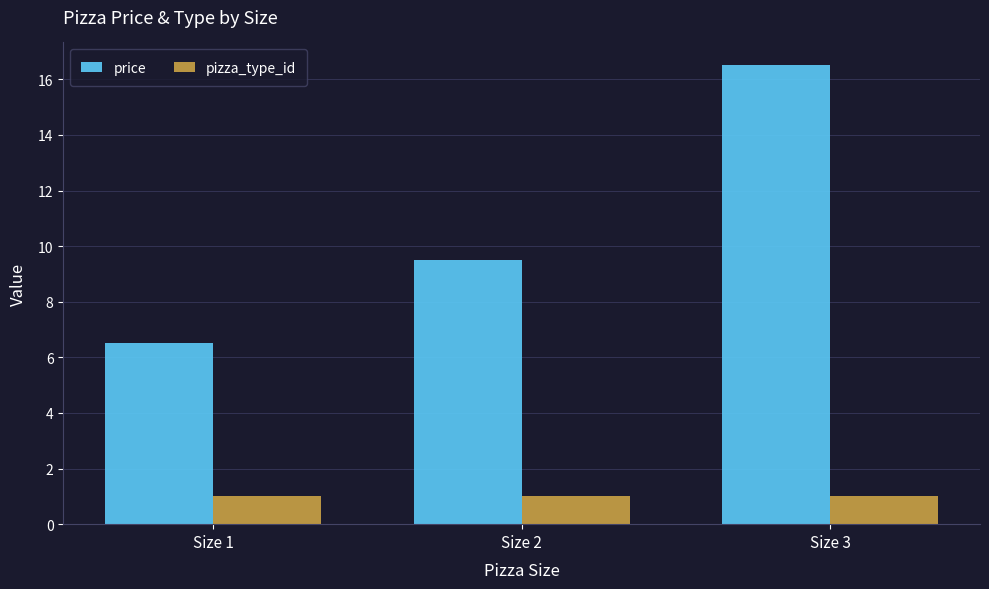

True or false: pizza_type_id has a value of 1.0 at Size 1.

True